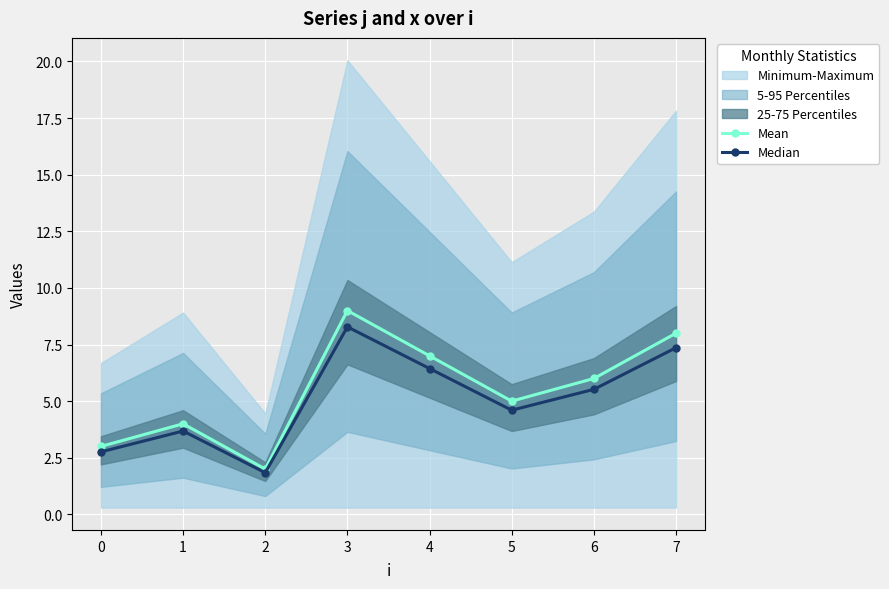

How many values in the Median series are below 5?

4